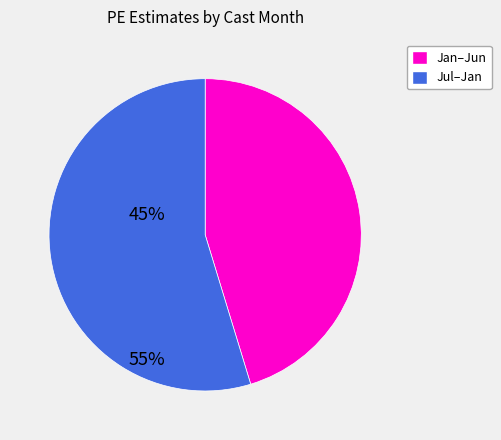

Is there any slice that represents more than half of the pie?

Yes